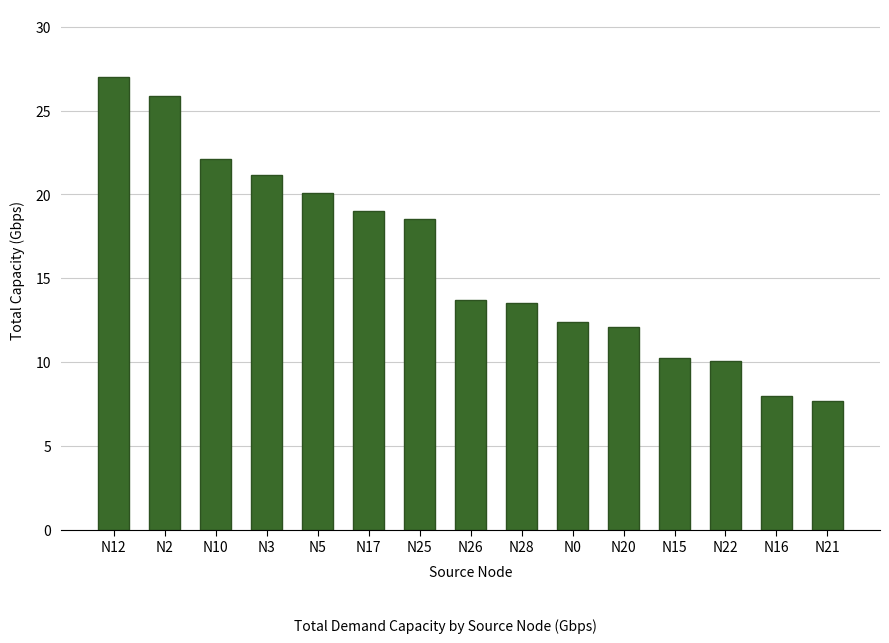

Reading left to right, extract all data points from this chart.

N12=27.0	N2=25.9	N10=22.1	N3=21.1	N5=20.1	N17=19.0	N25=18.5	N26=13.7	N28=13.5	N0=12.4	N20=12.1	N15=10.3	N22=10.1	N16=8.0	N21=7.7